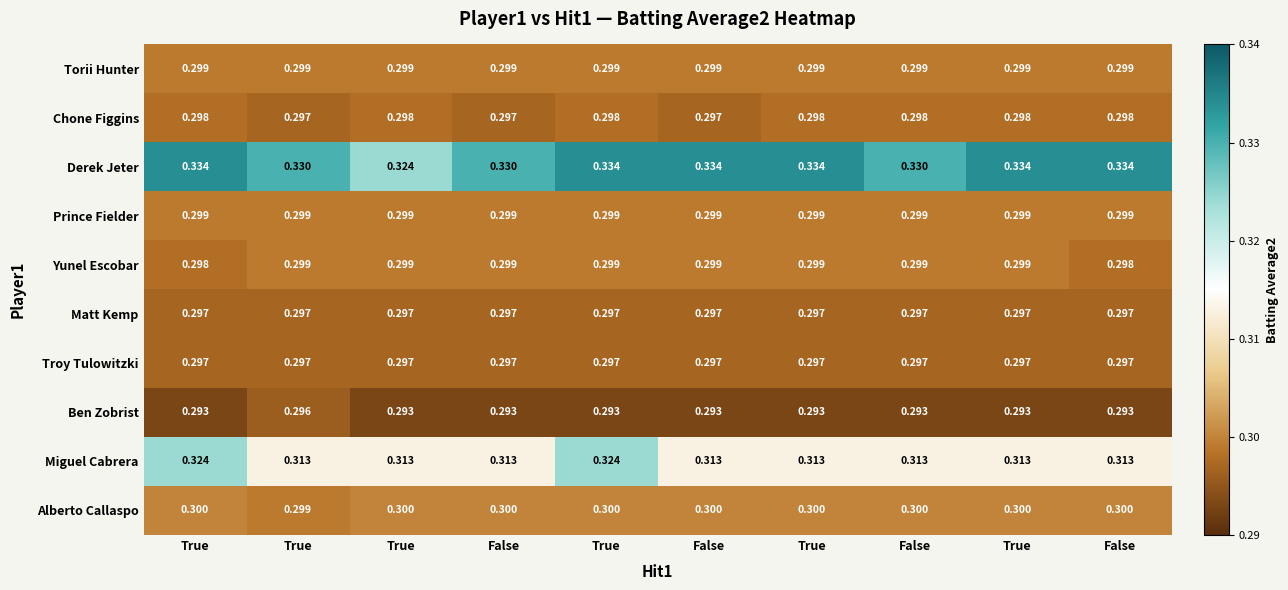

Which series has the largest total across all categories?

Derek Jeter